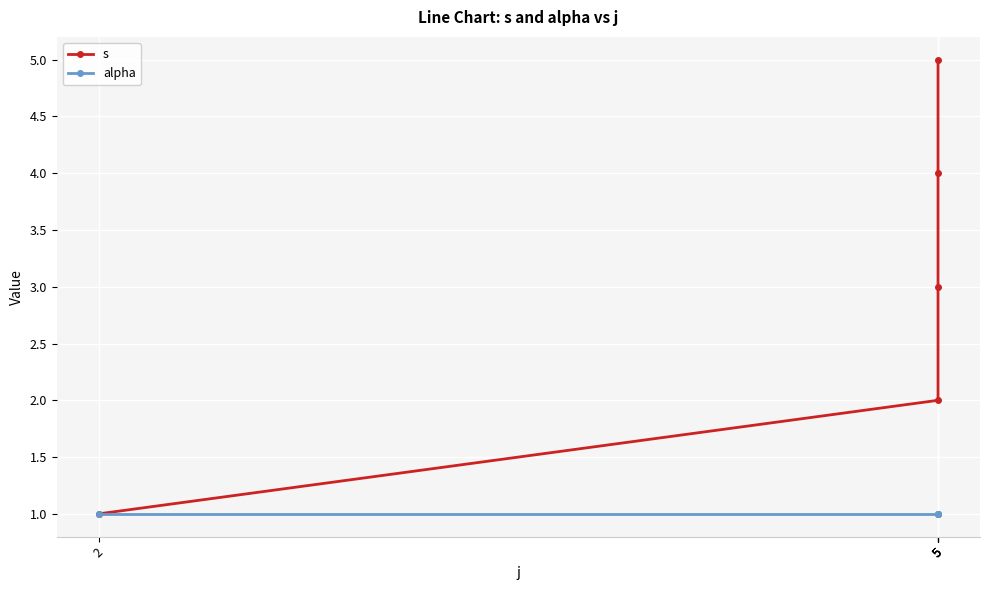

How many lines are shown in the chart?

2